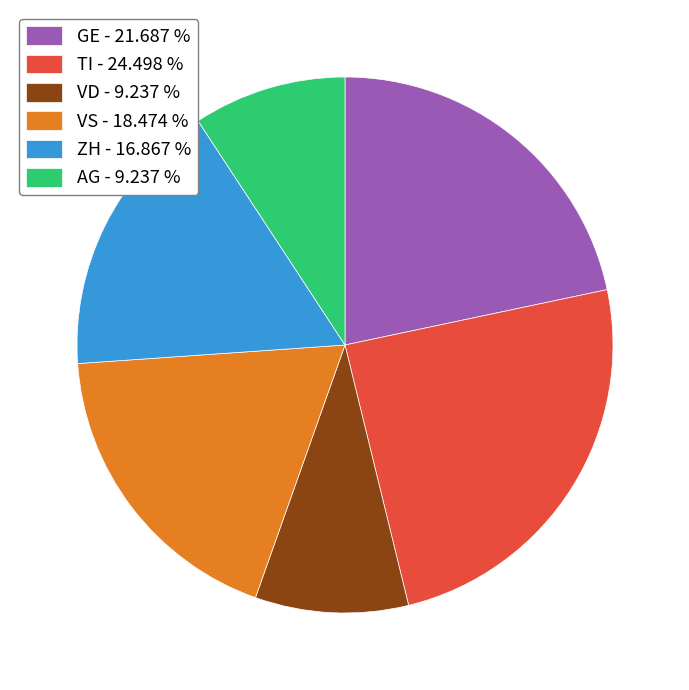

What is the ratio of the value at VD - 9.237 % to the value at GE - 21.687 %?

0.4